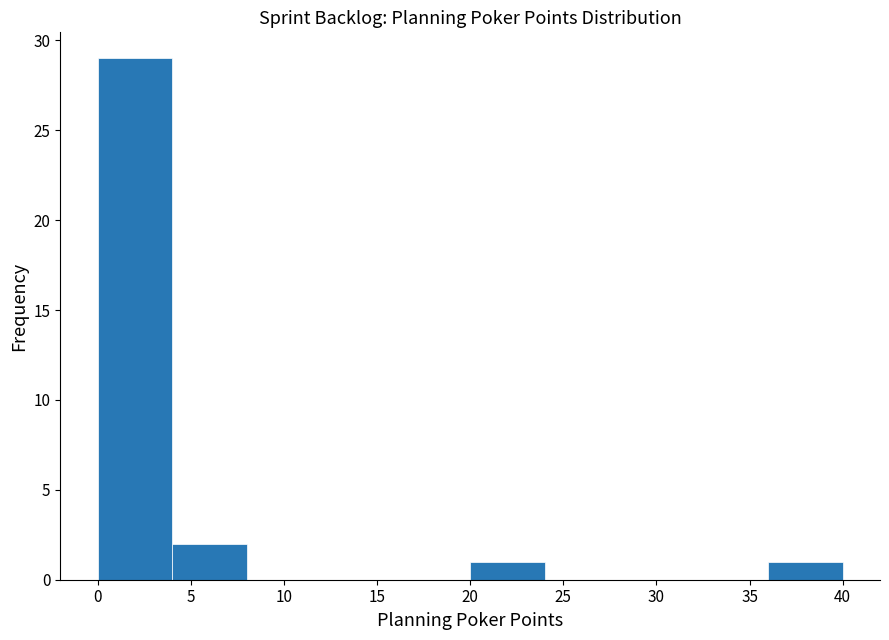

Which range on the x-axis has the tallest bar?

0 to 4